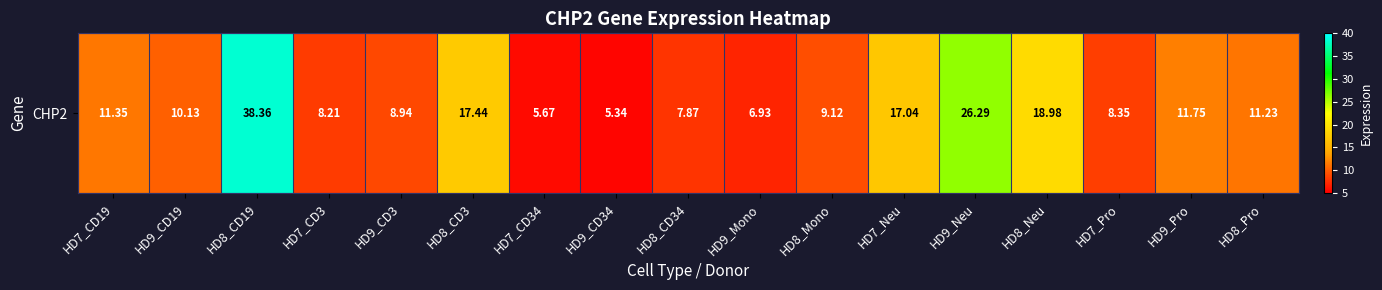

Reading left to right, transcribe all the data shown in this chart.

11.3	10.1	38.4	8.2	8.9	17.4	5.7	5.3	7.9	6.9	9.1	17.0	26.3	19.0	8.3	11.8	11.2